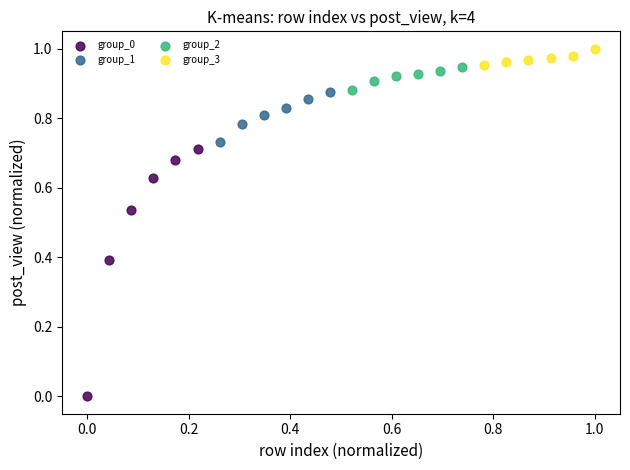

Which series has the widest spread of Y values?

group_0